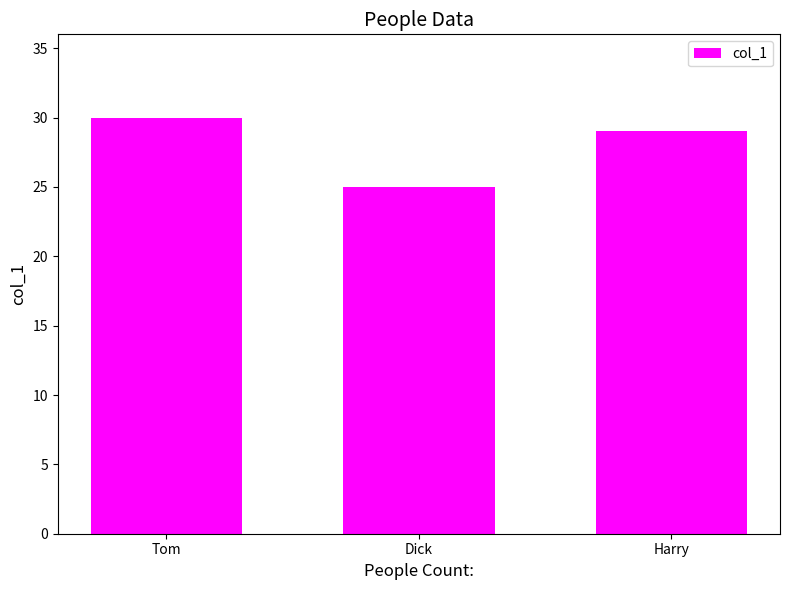

What is the sum of the values at Dick and Harry?

54